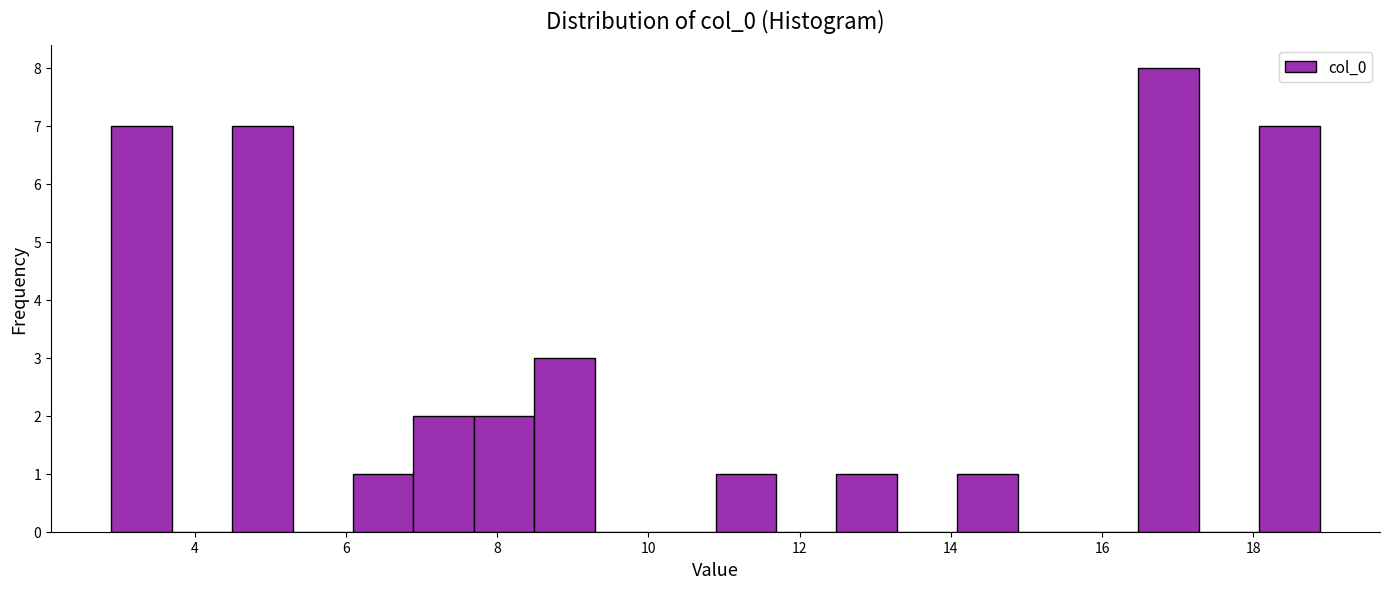

Read against the x-axis, roughly where is the centre of the tallest bar?

16.8